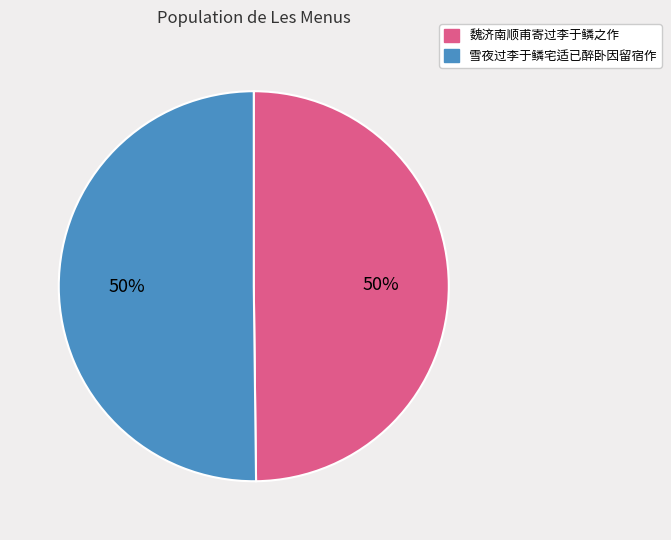

Is it true that 雪夜过李于鳞宅适已醉卧因留宿作 is 44% of the pie?

False